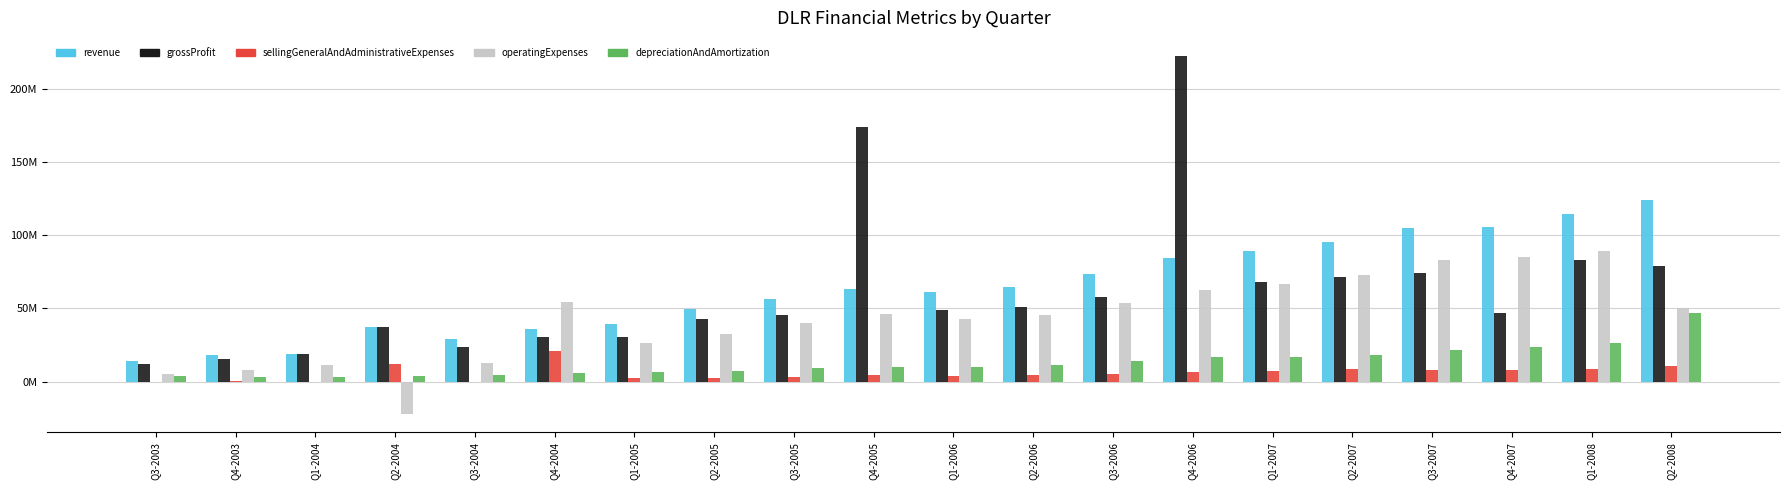

What are all the series names shown in the legend?

revenue, grossProfit, sellingGeneralAndAdministrativeExpenses, operatingExpenses, depreciationAndAmortization